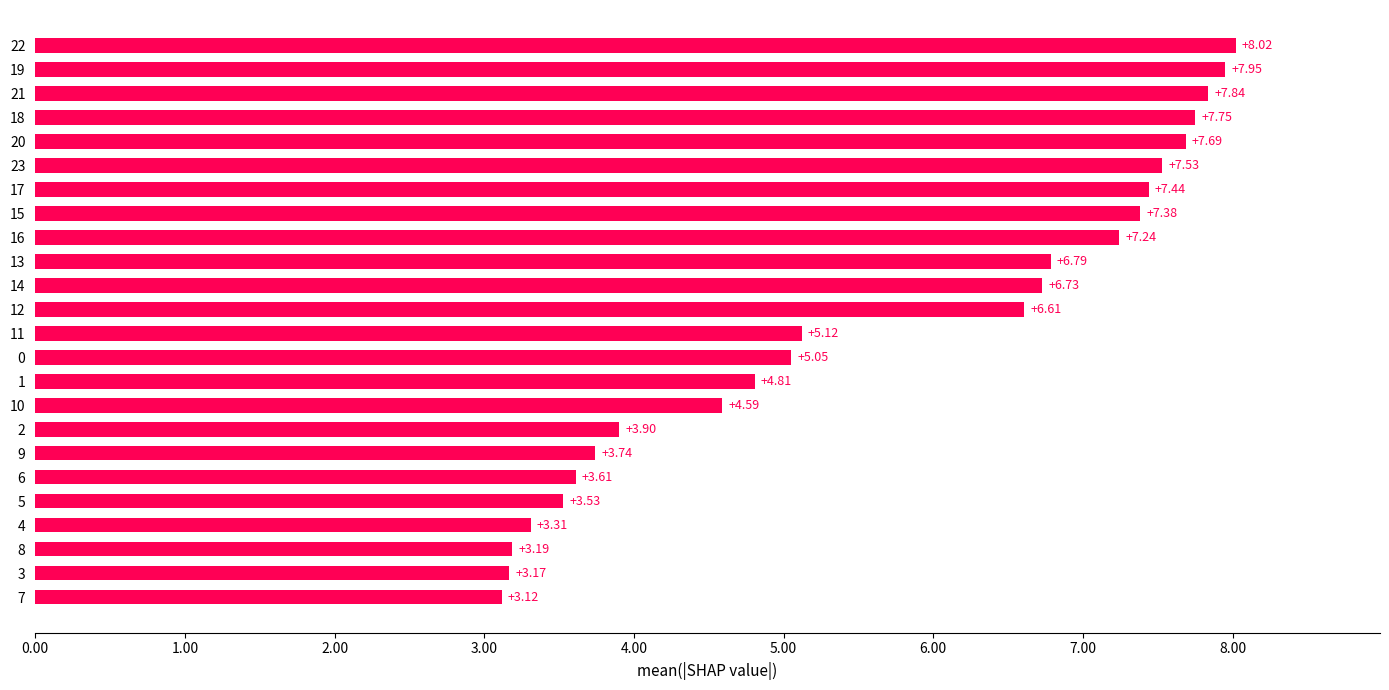

Which category has the highest value across all series?

22